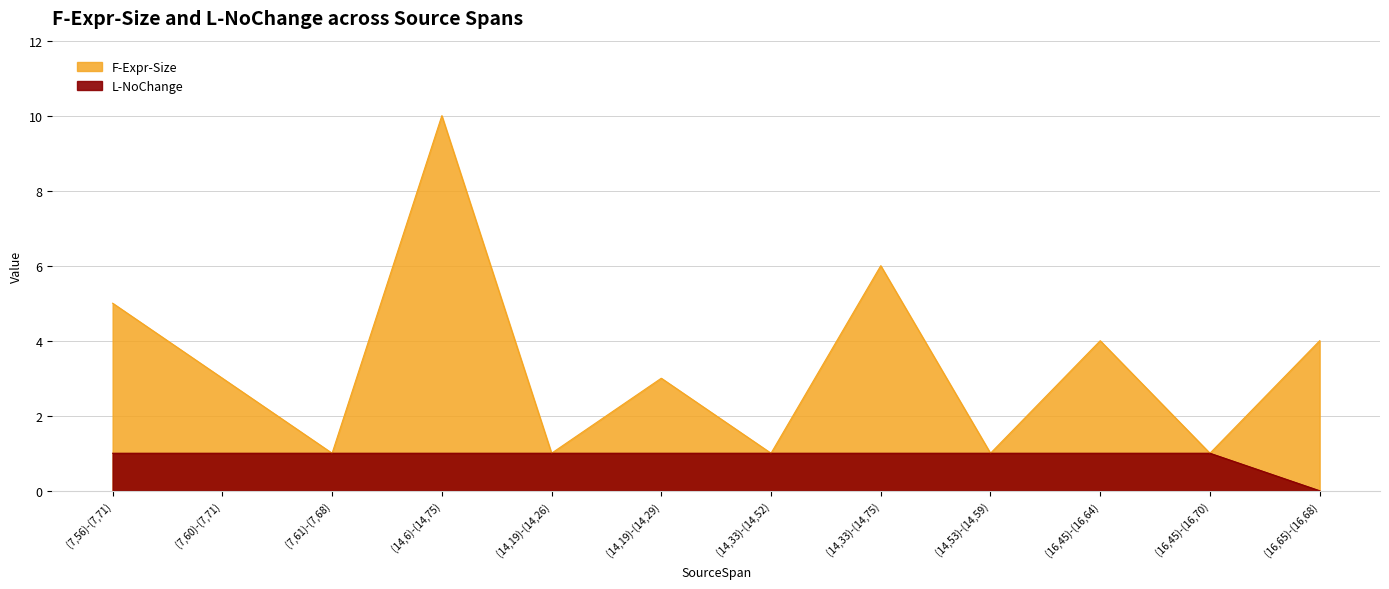

Is it true that F-Expr-Size equals 2 at (7,61)-(7,68)?

False